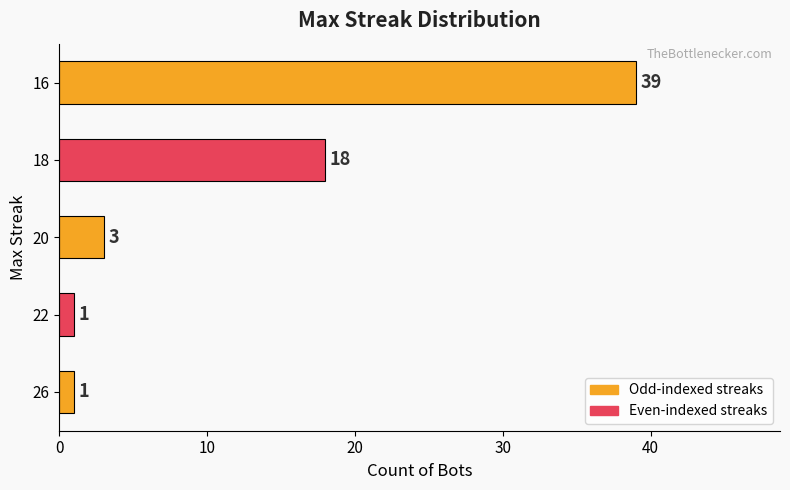

Are the bars grouped side by side (vs. stacked)?

No